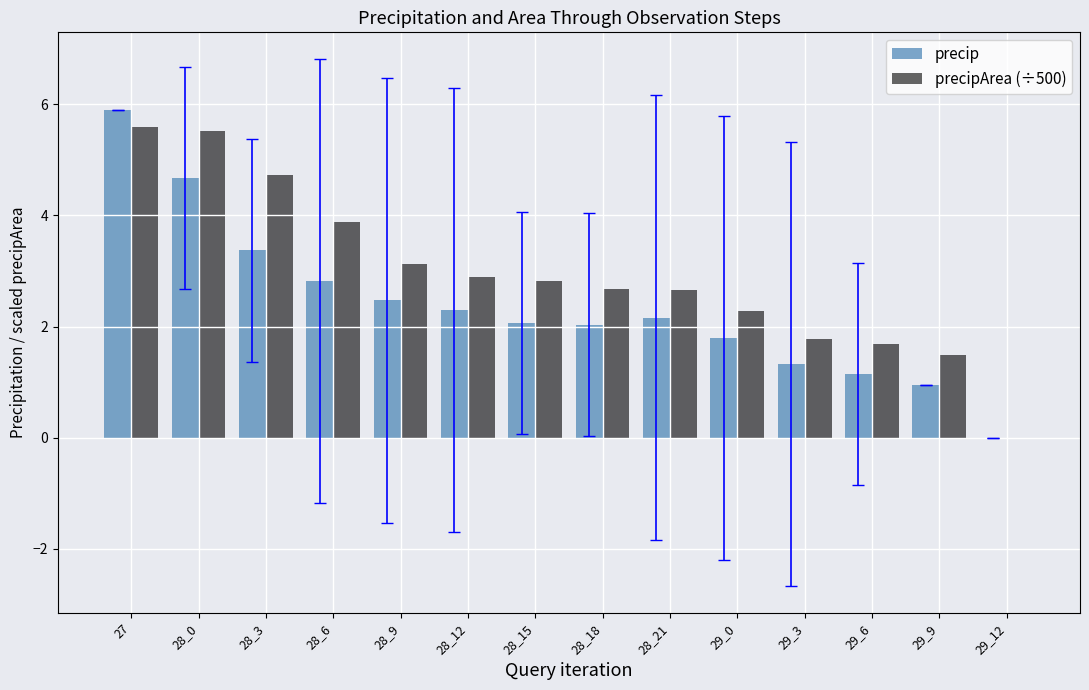

Does the chart contain stacked bars?

No